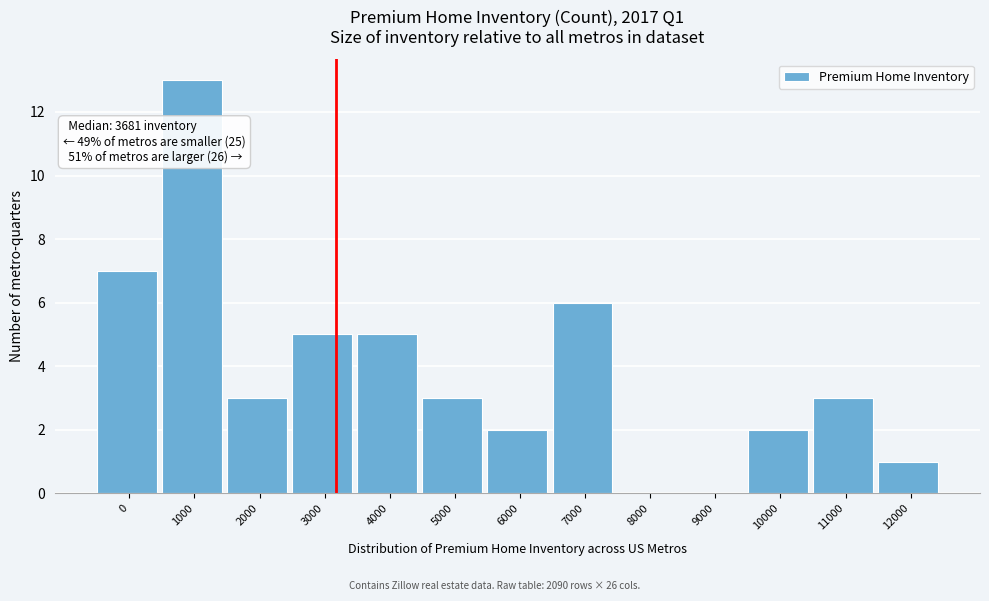

Reading left to right, what are all the values shown in this chart?

0=7	1000=13	2000=3	3000=5	4000=5	5000=3	6000=2	7000=6	8000=0	9000=0	10000=2	11000=3	12000=1